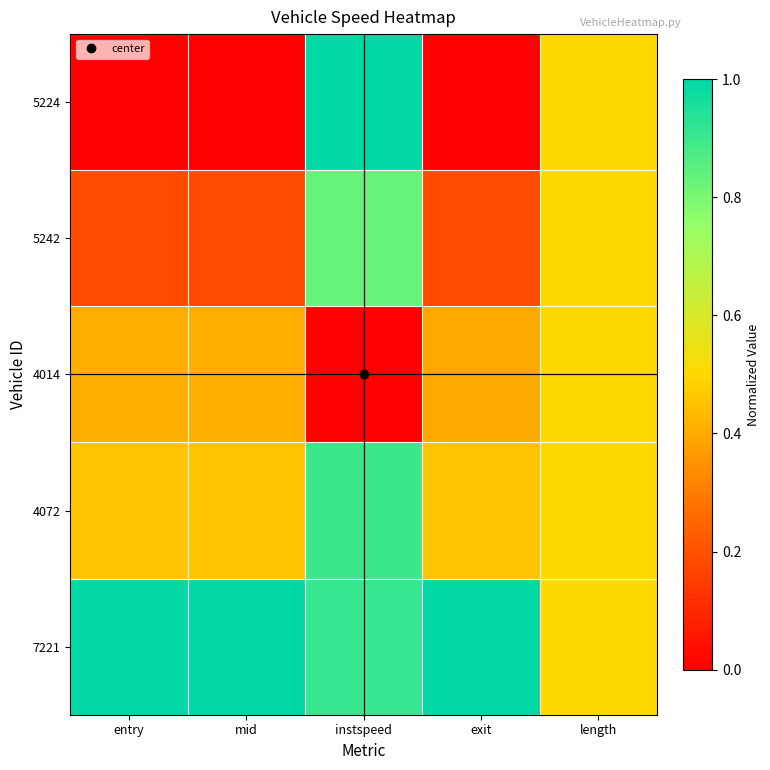

Which series has the largest range (max minus min)?

5224